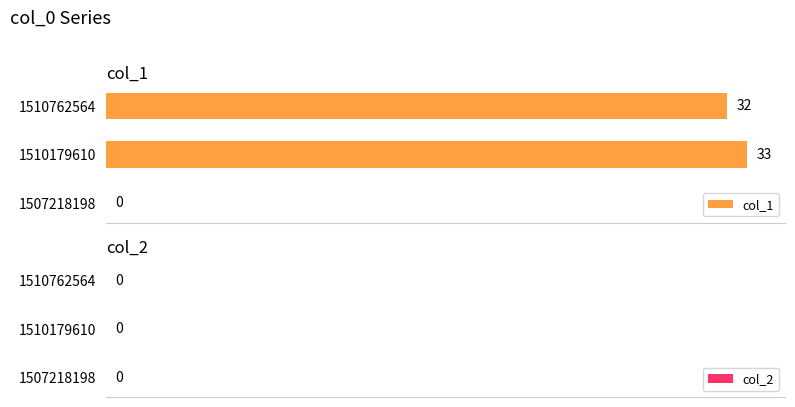

Are the bars horizontal?

Yes